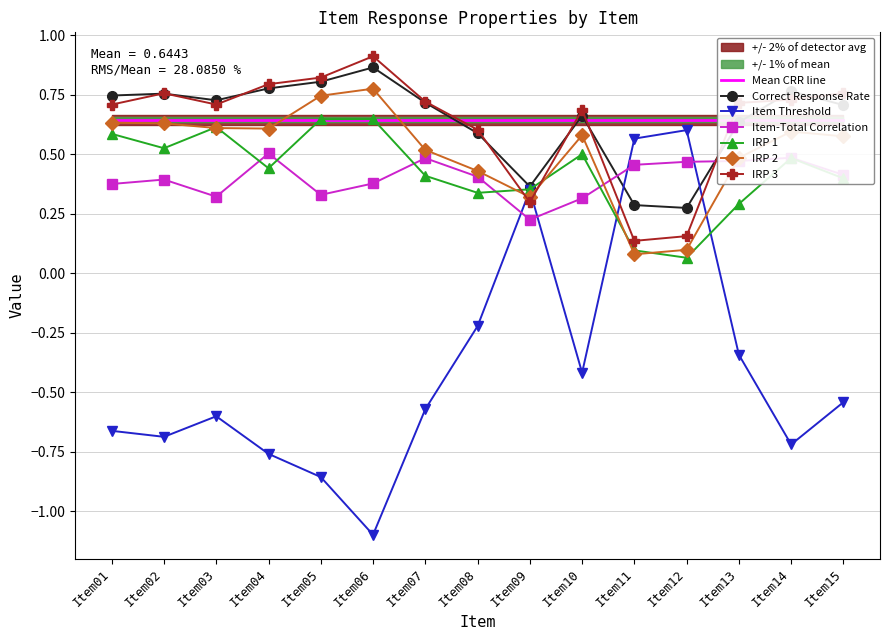

What are all the series names shown in the legend?

Correct Response Rate, Item Threshold, Item-Total Correlation, IRP 1, IRP 2, IRP 3